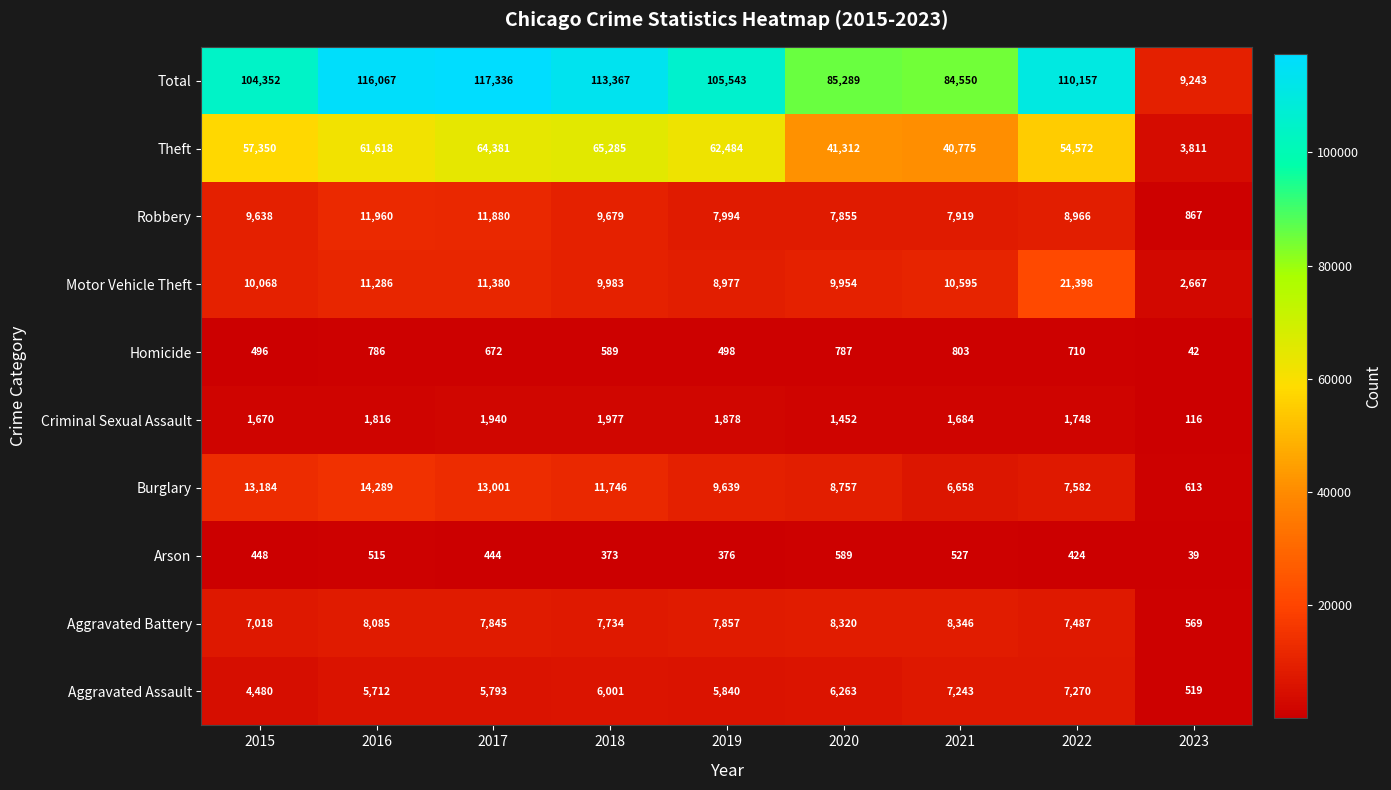

Count the number of categories in the chart.

9